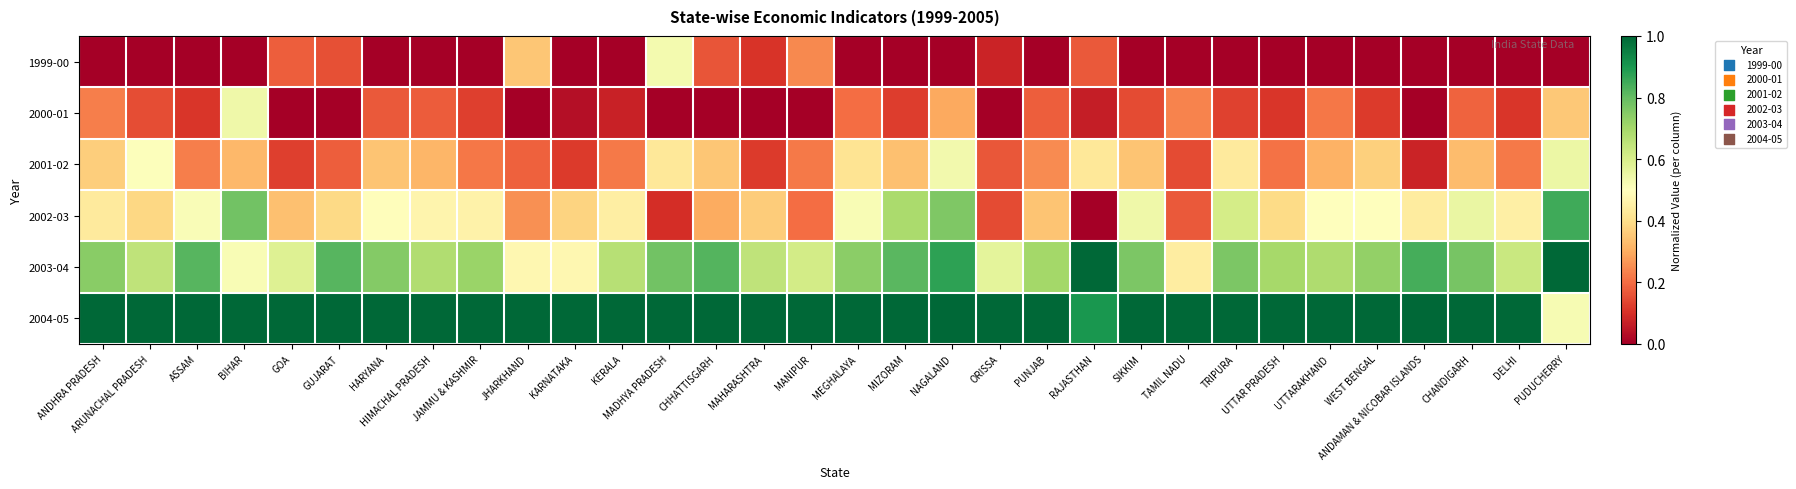

Which has a higher value, ORISSA or KERALA?

ORISSA